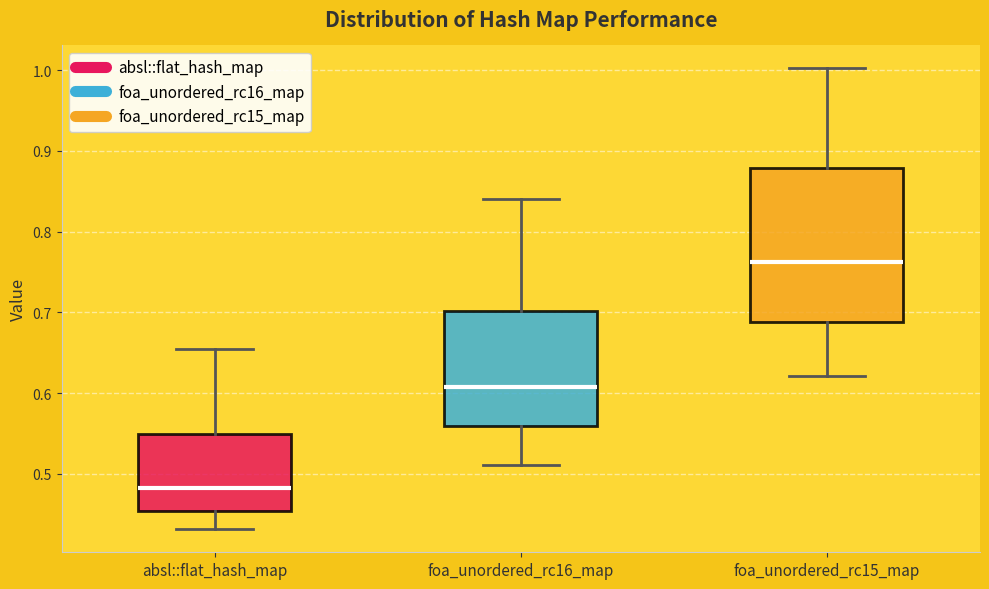

Which box's median line is the lowest?

absl::flat_hash_map